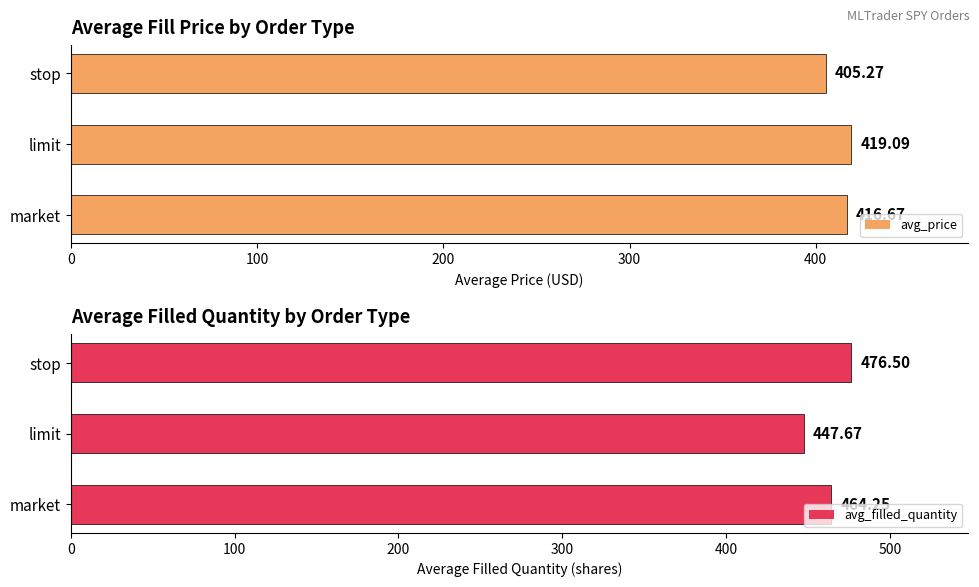

What is the sum of all avg_price values?

1241.0